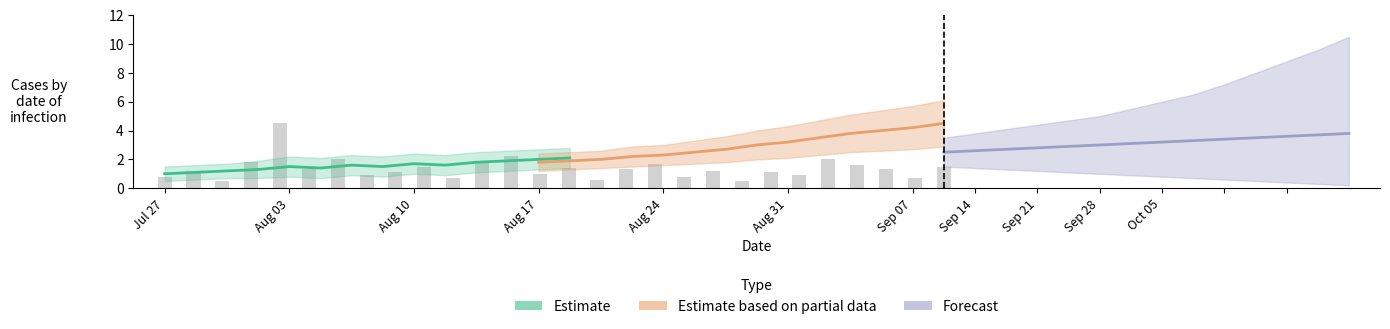

What is the difference between the second highest and minimum values in the Estimate series?

1.0